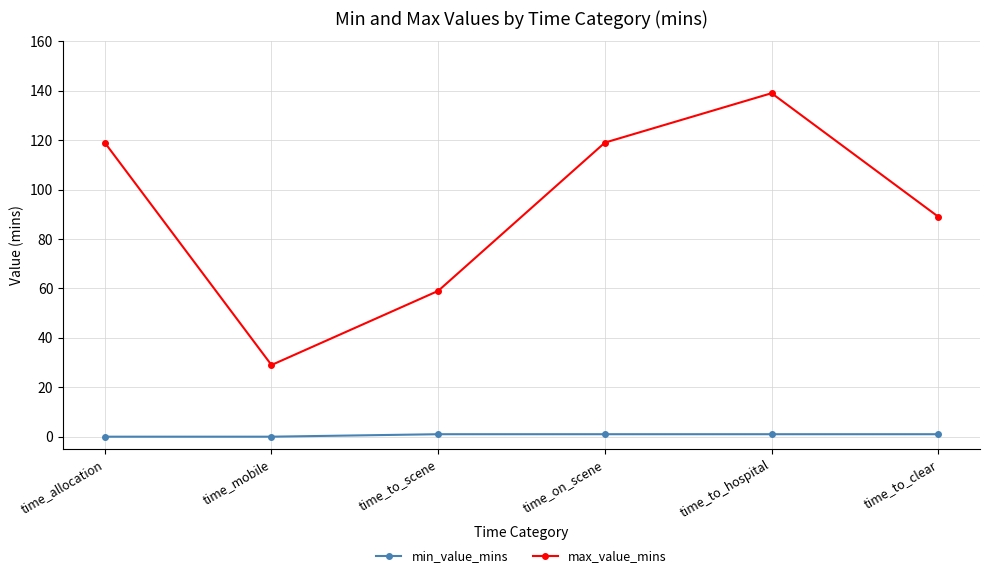

True or false: max_value_mins and min_value_mins cross at least once.

False